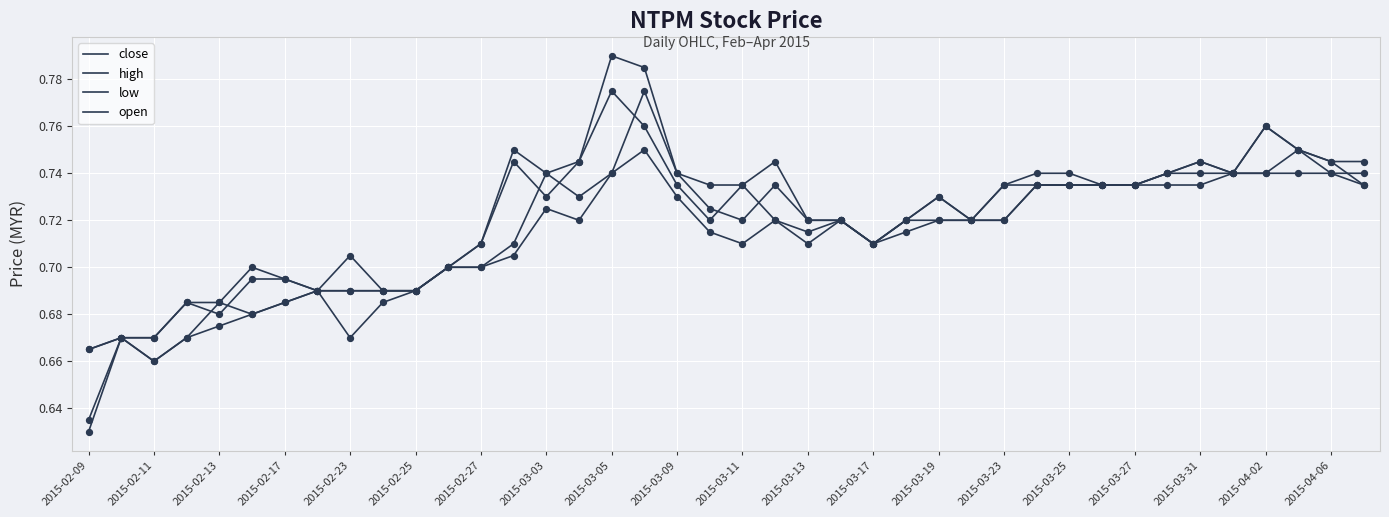

How many lines are shown in the chart?

4